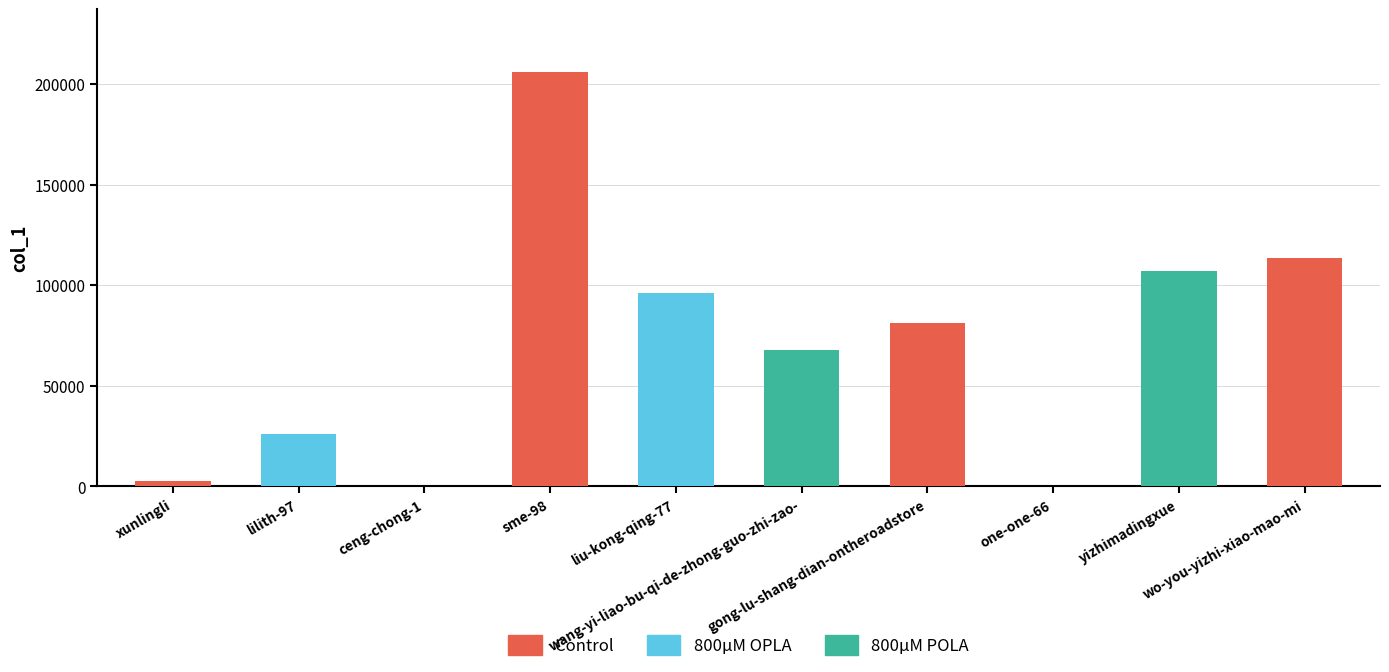

Count the number of data series in this chart.

1